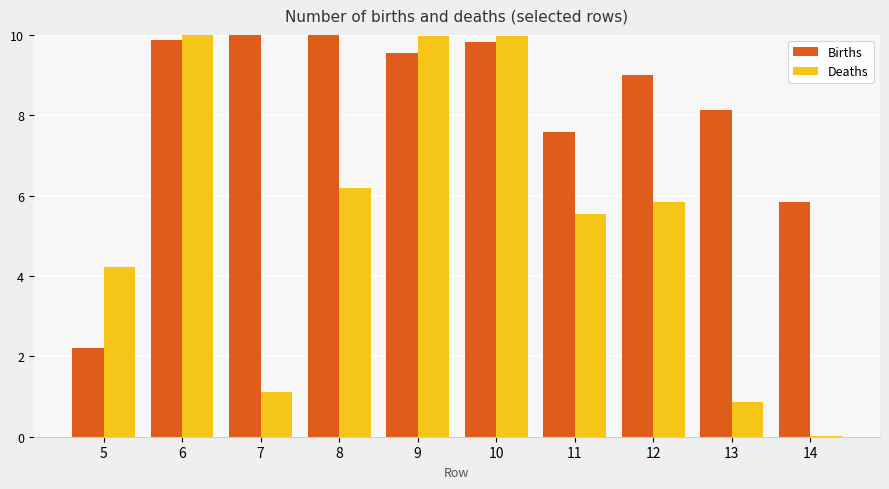

The value of Deaths at 14 is 0.0. True or false?

True